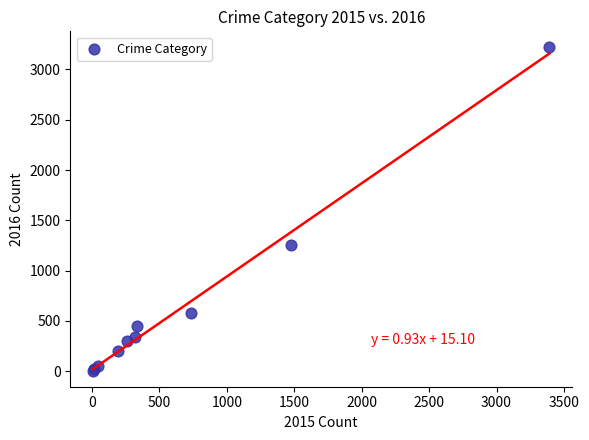

What Y value in the scatter plot is closest to 1612?

1259